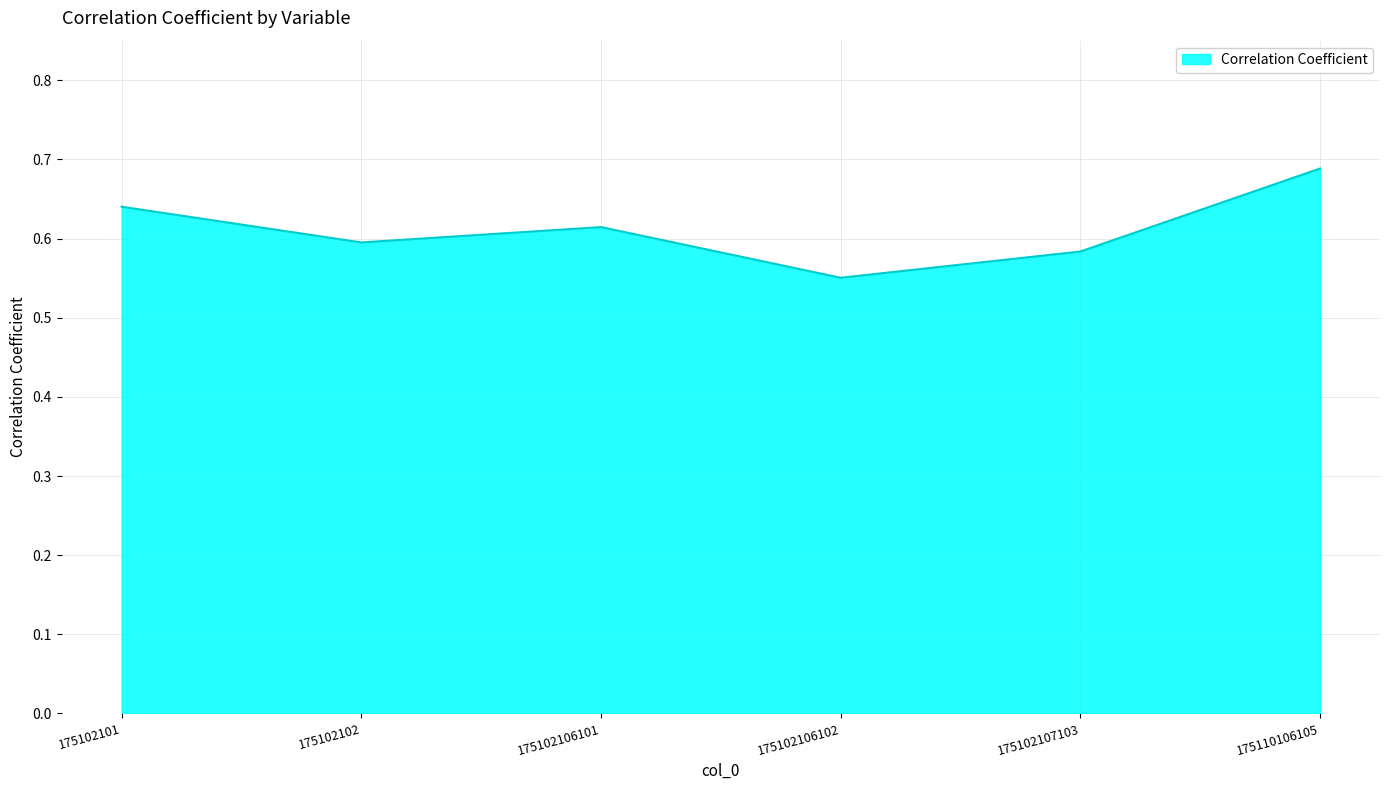

How many lines are shown in the chart?

1